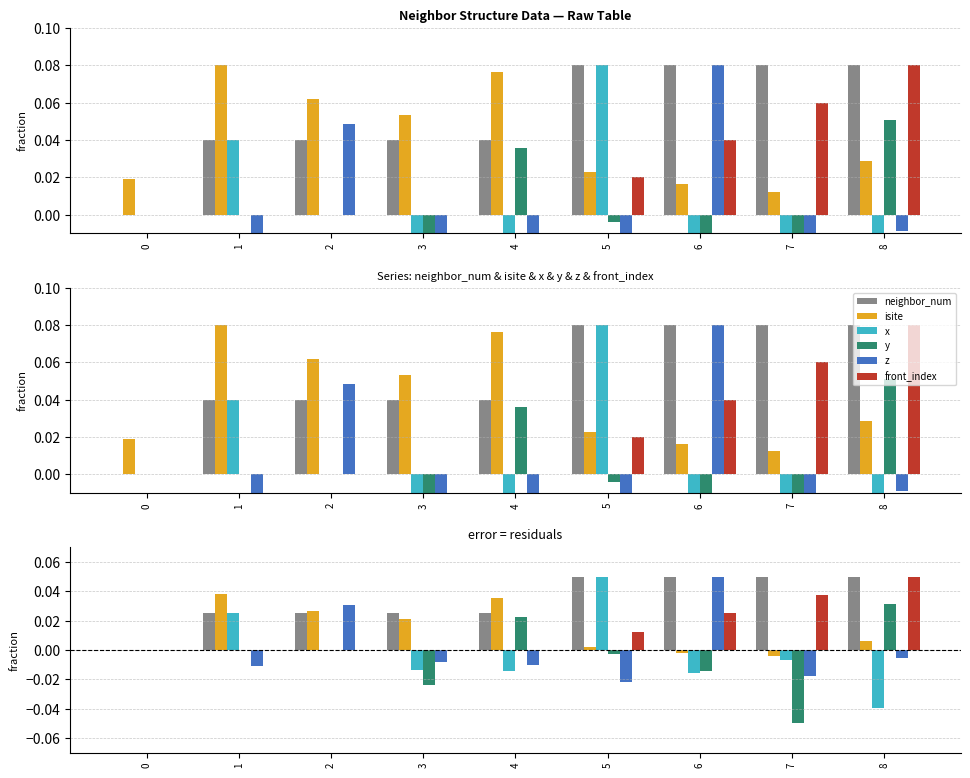

Which series has the largest total across all categories?

neighbor_num